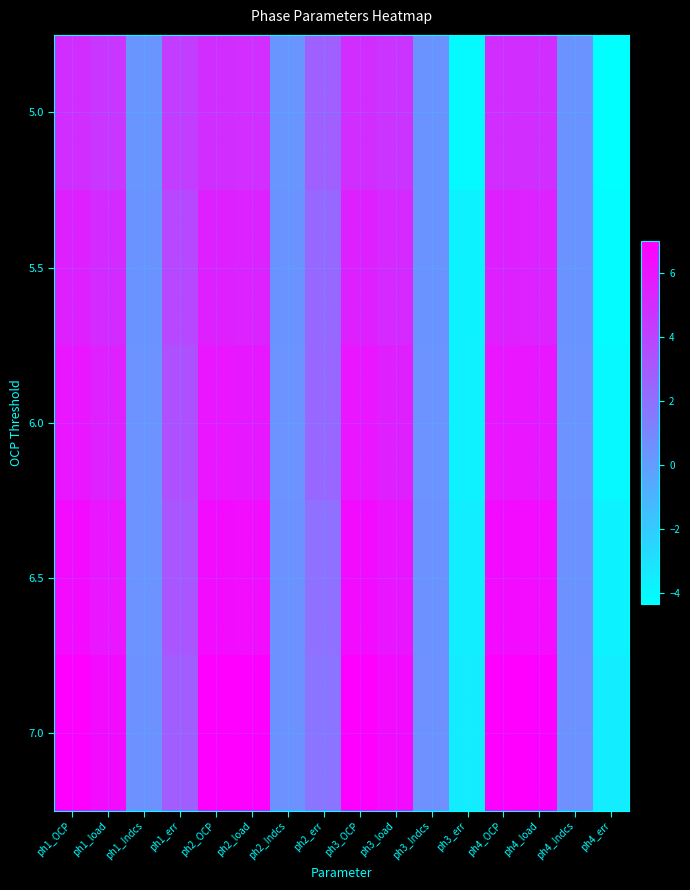

At which category is the sum across all series the highest?

ph1_OCP